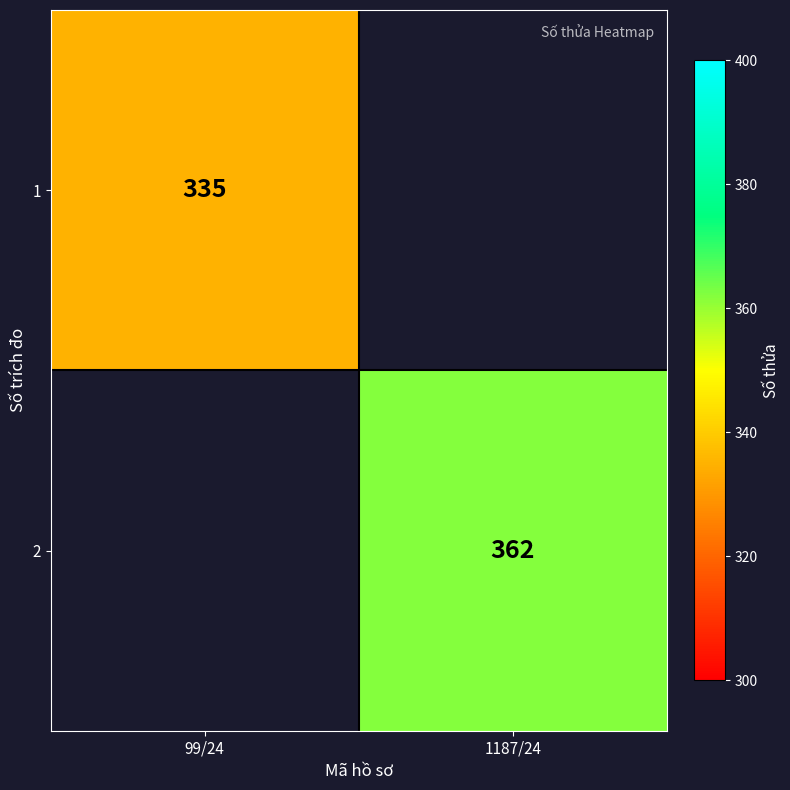

The 1 series shows 335 at 99/24. True or false?

True